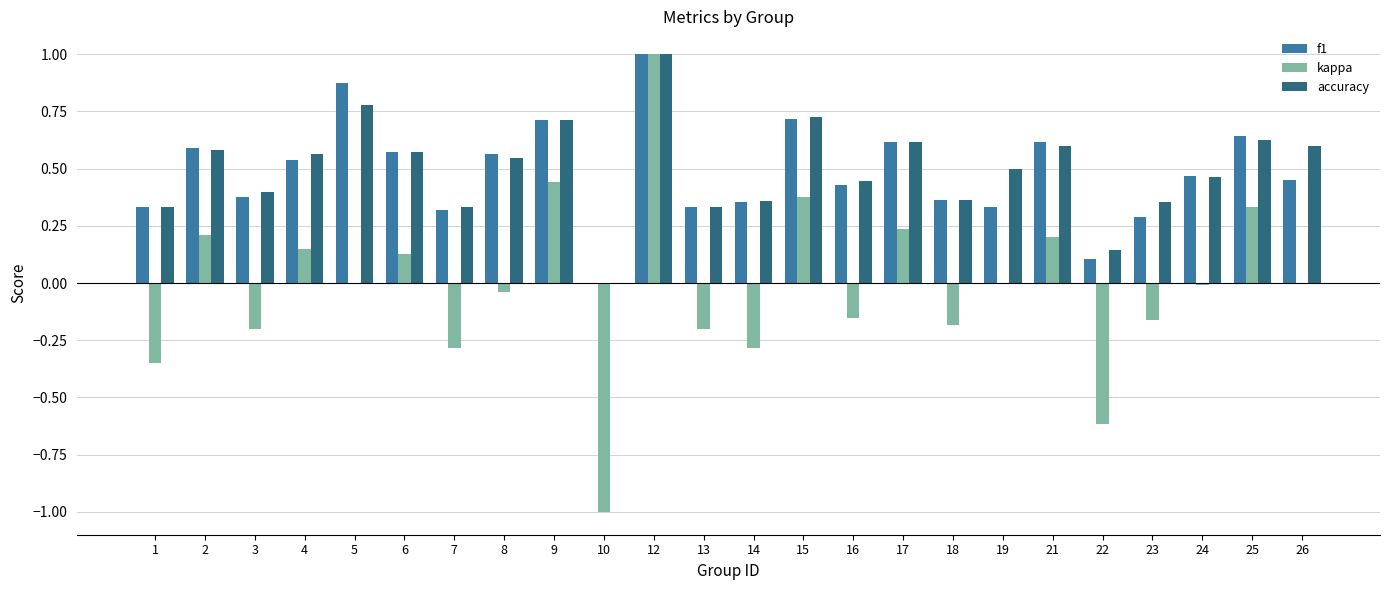

Which series has the widest spread of values?

kappa